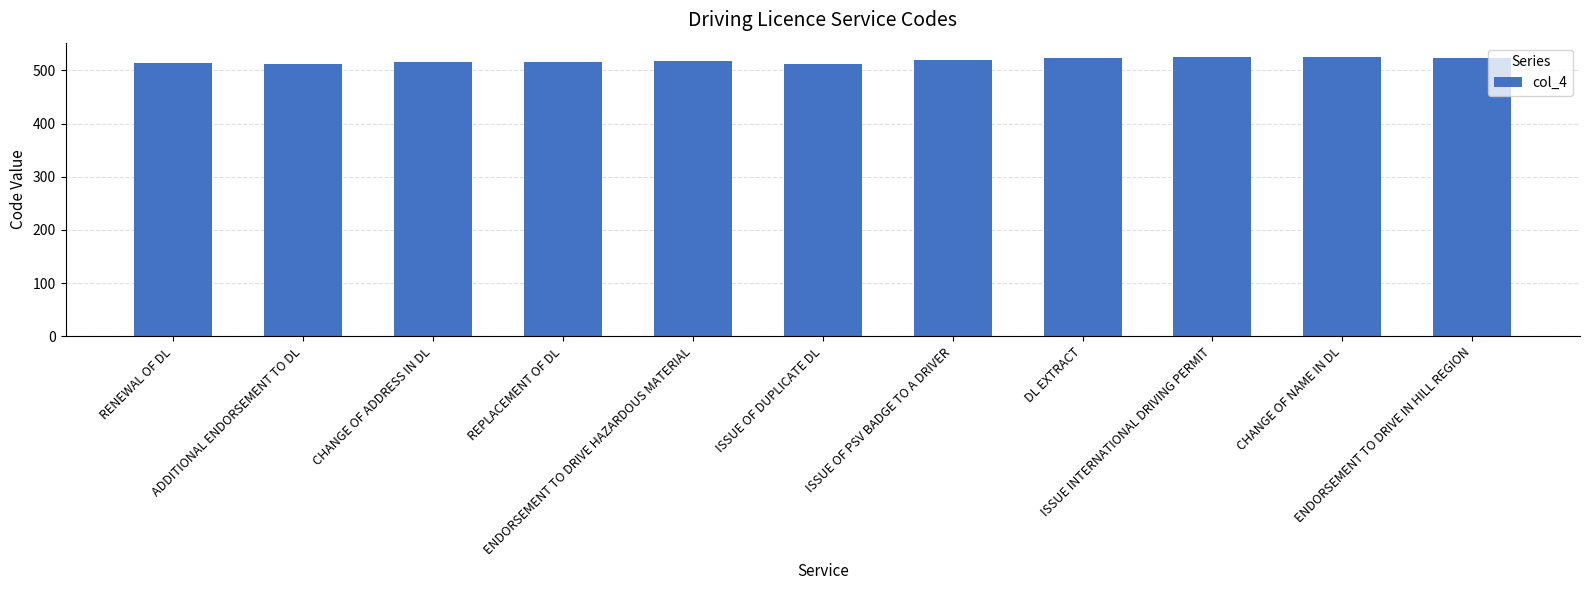

What is the minimum value shown in the chart?

512